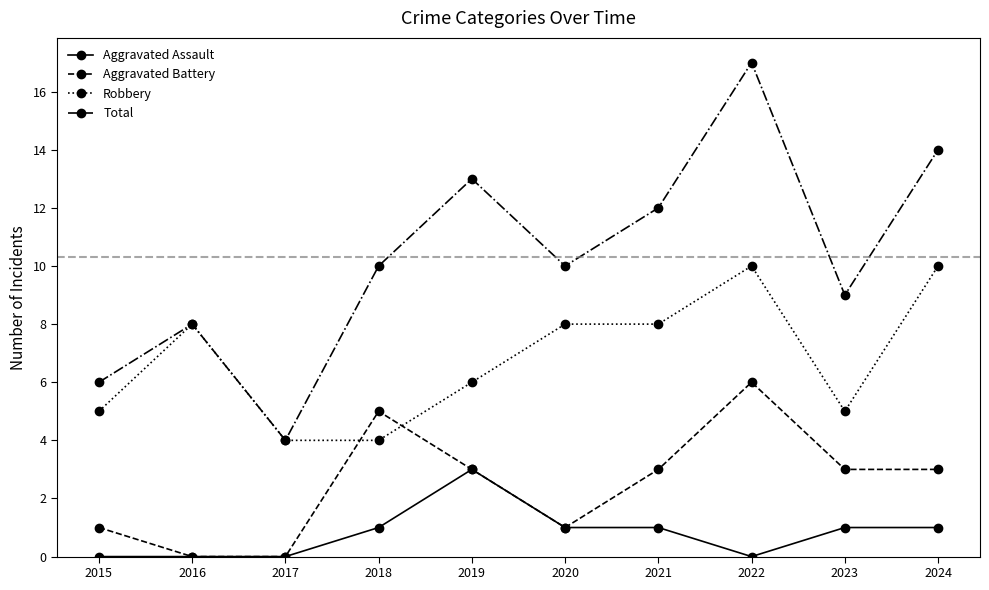

What is the greatest value displayed?

17